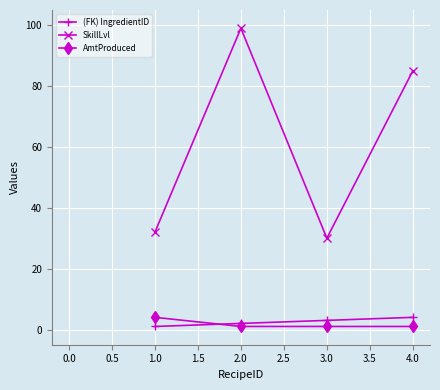

Which series has the widest spread of values?

SkillLvl